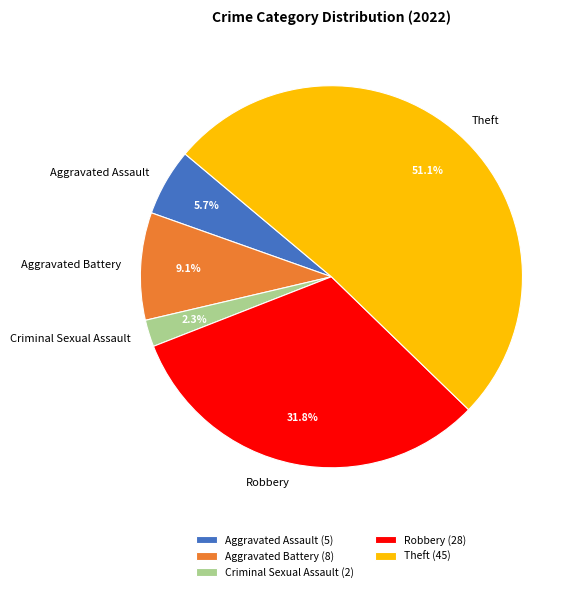

Rank the categories by value from lowest to highest.

Criminal Sexual Assault, Aggravated Assault, Aggravated Battery, Robbery, Theft